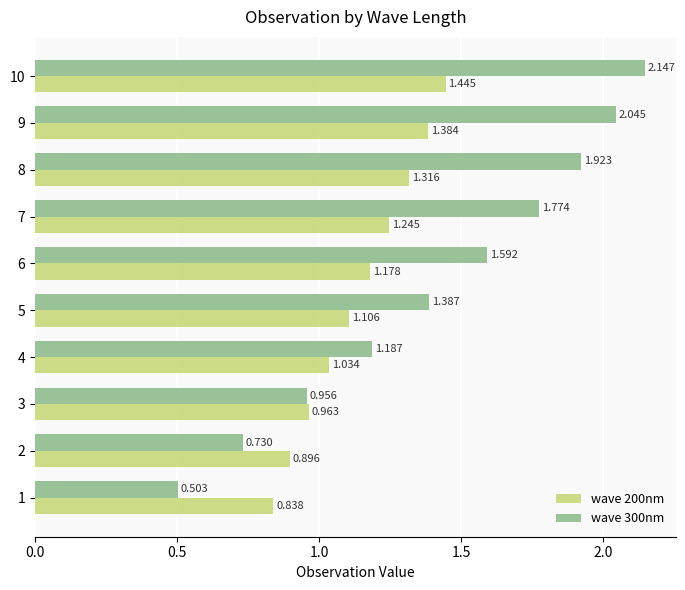

Is the value of wave 200nm at 10 greater than the value of wave 300nm at 2?

Yes